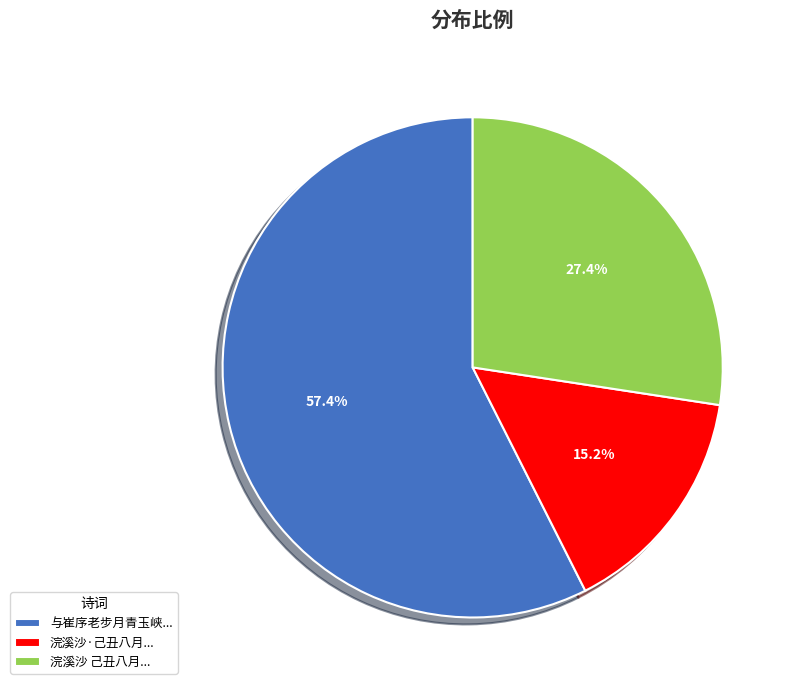

What is the total percentage of 与崔序老步月青玉峡... and 浣溪沙 己丑八月...?

84.8%